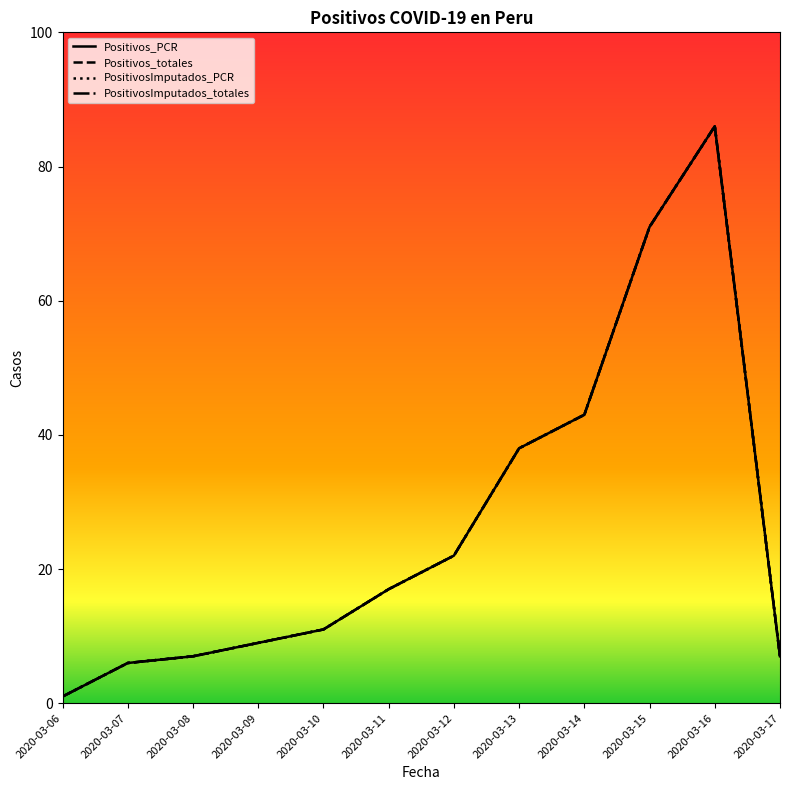

Does the chart display data point markers on the line(s)?

No